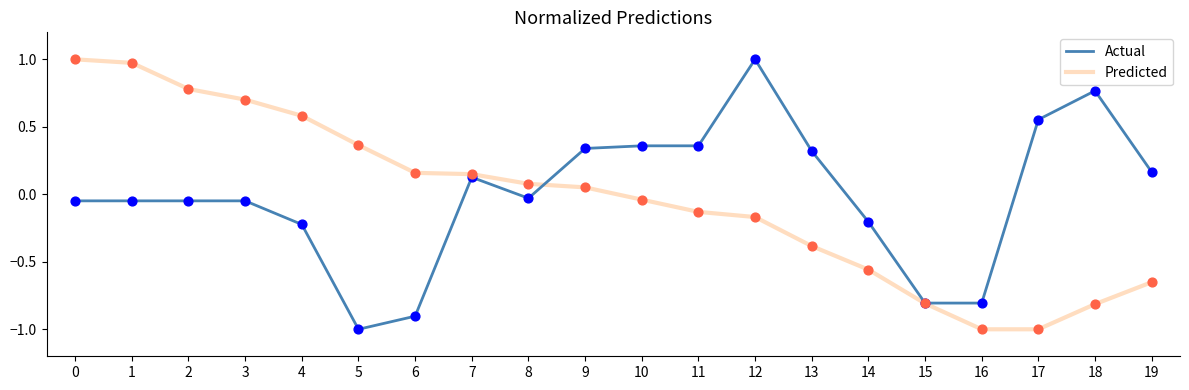

Which series has the largest total across all categories?

Actual